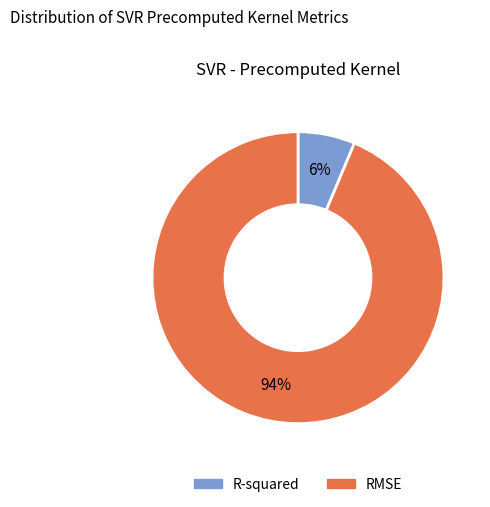

How many slices are in this pie chart?

2